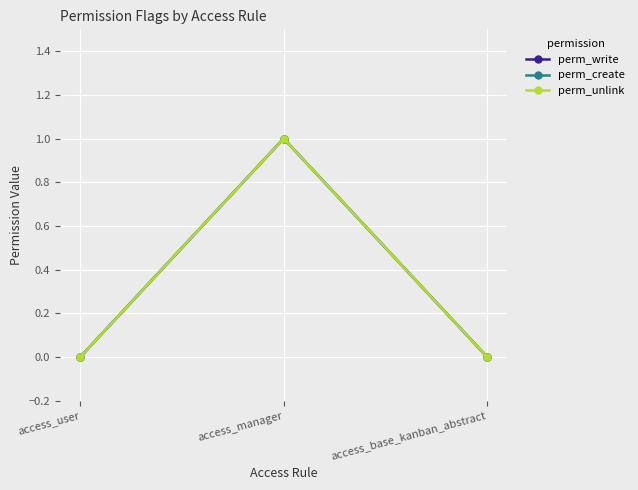

Reading left to right, what are all the values shown in this chart?

perm_write: access_user=0	access_manager=1	access_base_kanban_abstract=0
perm_create: access_user=0	access_manager=1	access_base_kanban_abstract=0
perm_unlink: access_user=0	access_manager=1	access_base_kanban_abstract=0